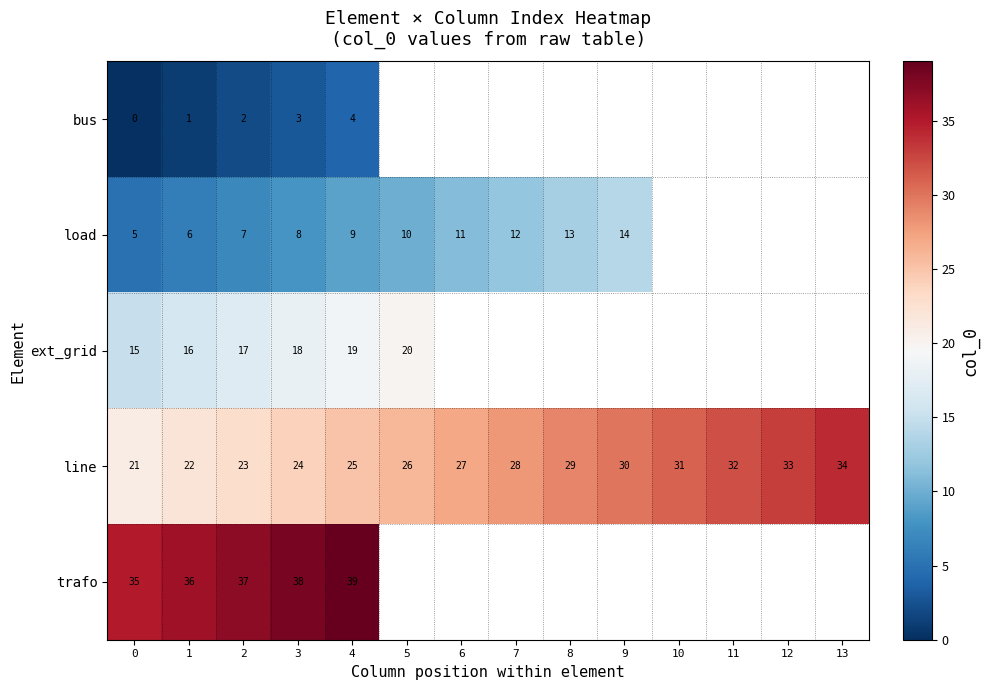

At 3, list the series in order from largest to smallest.

trafo, line, ext_grid, load, bus